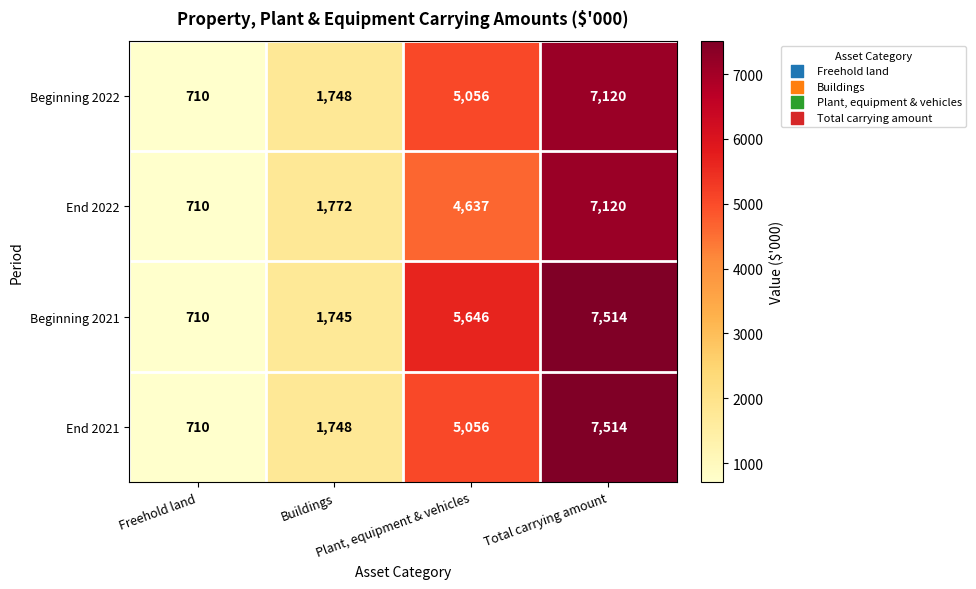

Which series has the largest total across all categories?

Beginning 2021